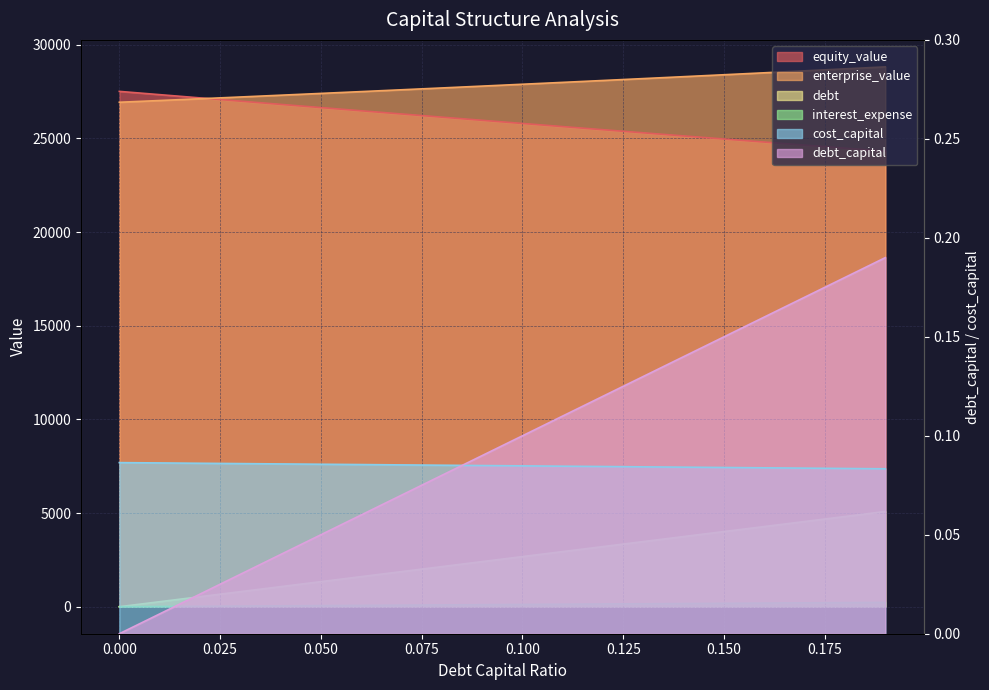

How many intersections are there between cost_capital and debt_capital?

1